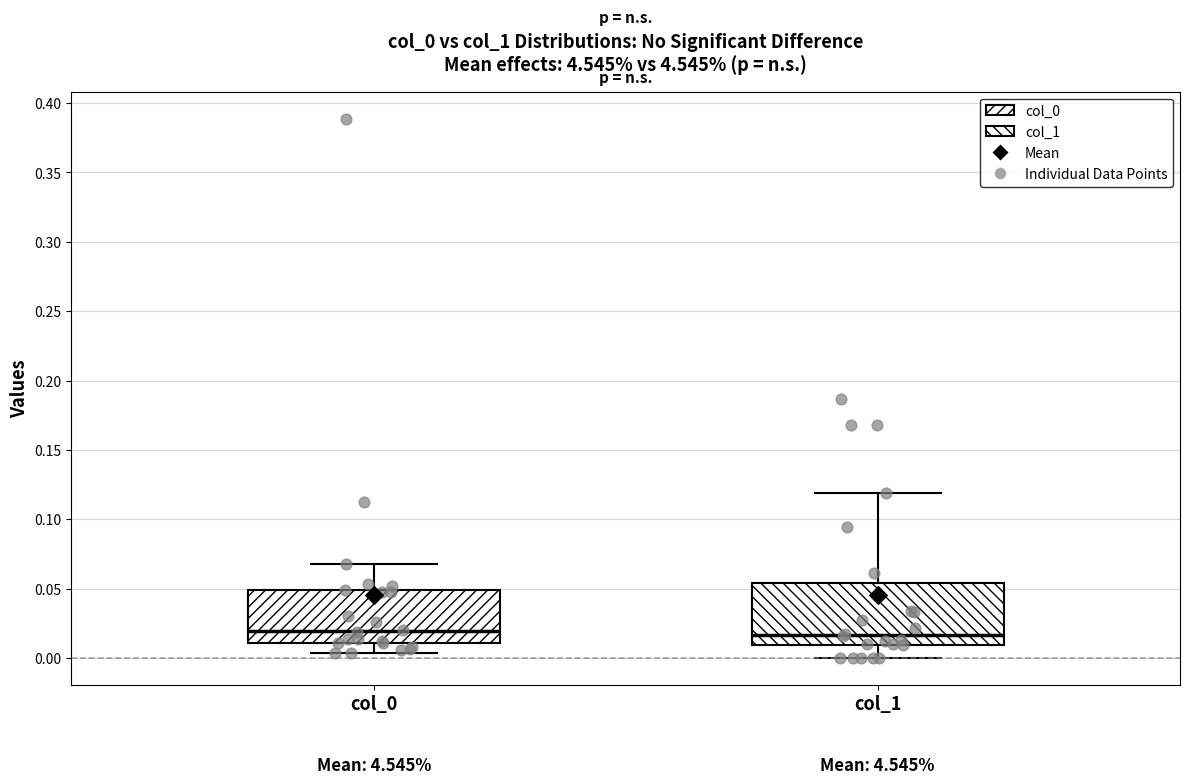

Comparing the boxes themselves (not the whiskers), which one is the tallest?

col_1